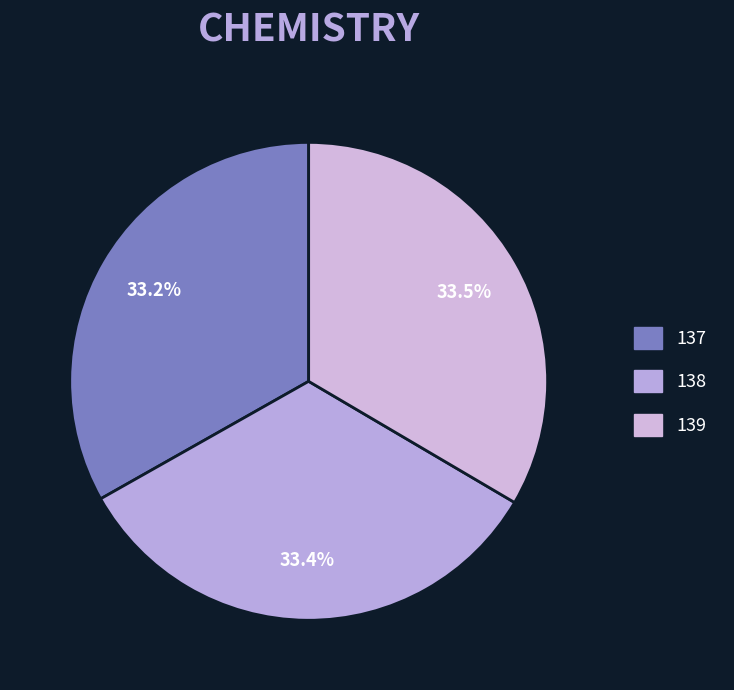

Does 139 represent more than half of the total?

No